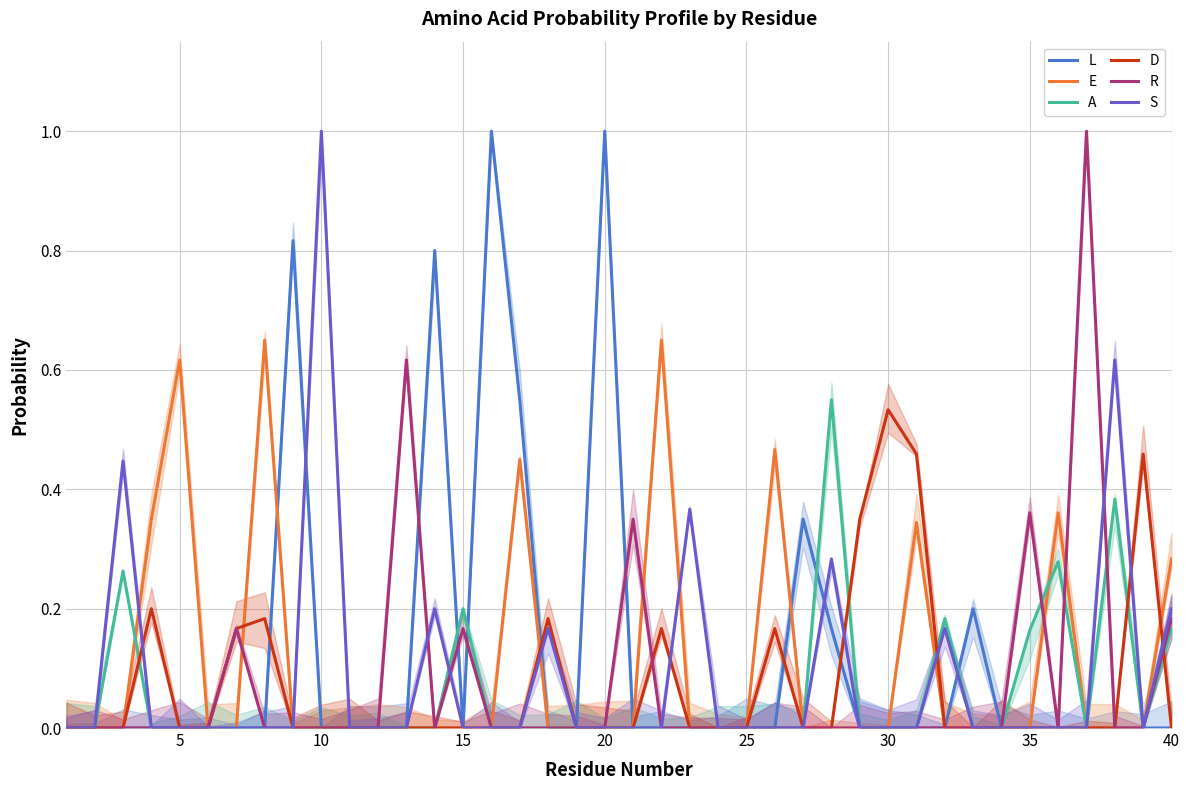

Count the D values in the range 0 to 1.

40